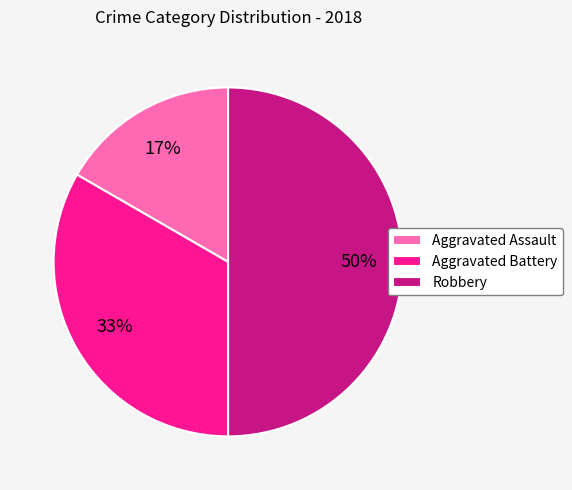

The Aggravated Assault slice represents 17% of the pie. True or false?

True